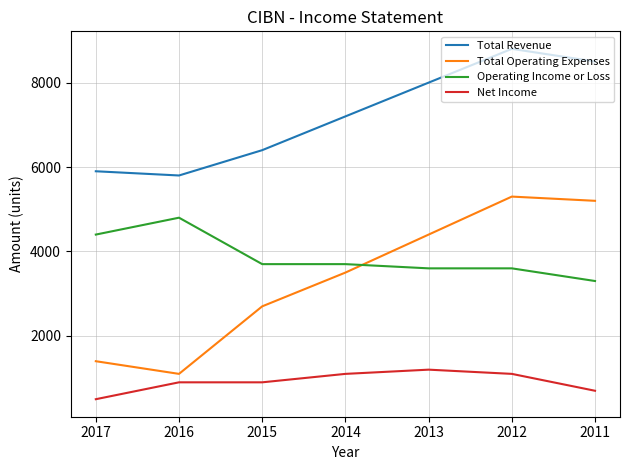

Which category has the highest value across all series?

2012